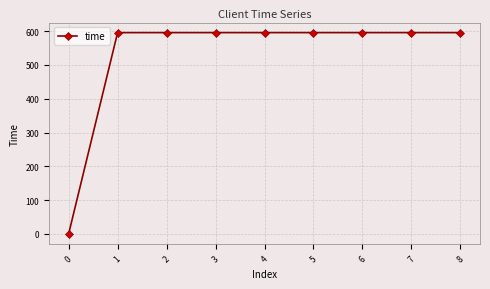

Approximately how many times larger is the value at 4 compared to 8?

1.0